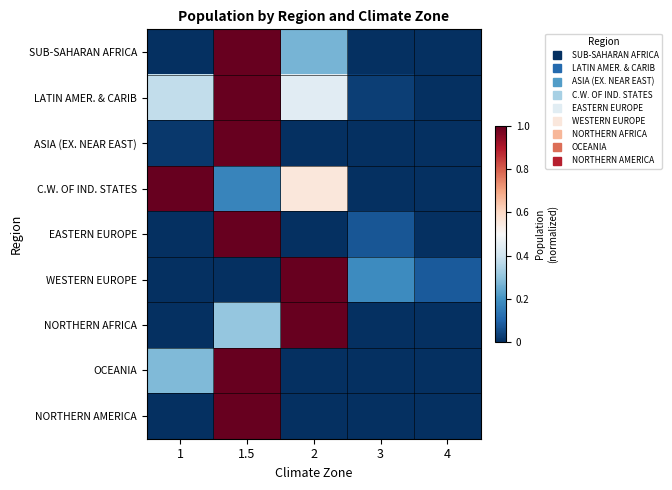

Rank the series at 2 from highest to lowest value.

WESTERN EUROPE, NORTHERN AFRICA, C.W. OF IND. STATES, LATIN AMER. & CARIB, SUB-SAHARAN AFRICA, ASIA (EX. NEAR EAST), EASTERN EUROPE, OCEANIA, NORTHERN AMERICA